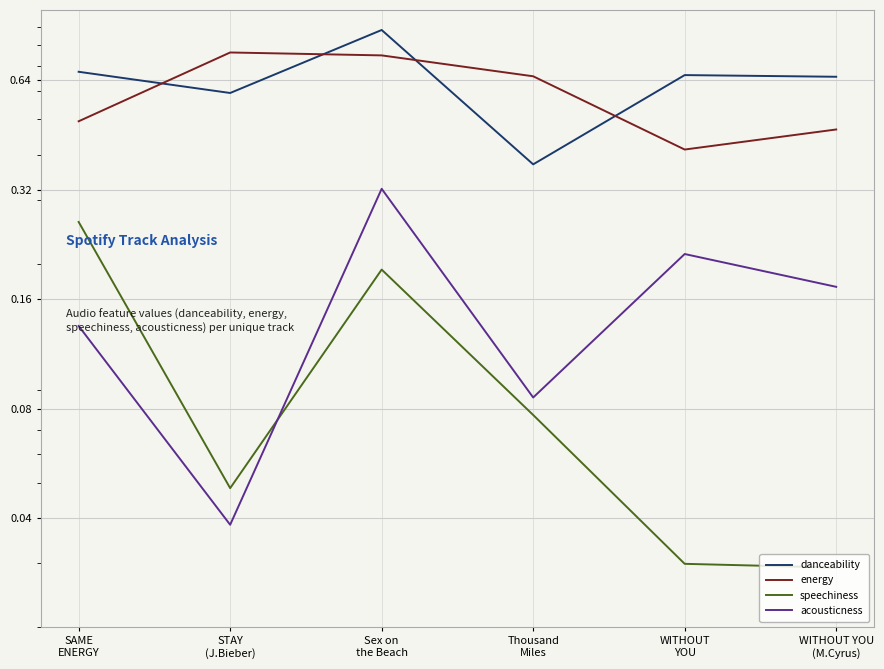

Count the speechiness values in the range 0 to 1.

6